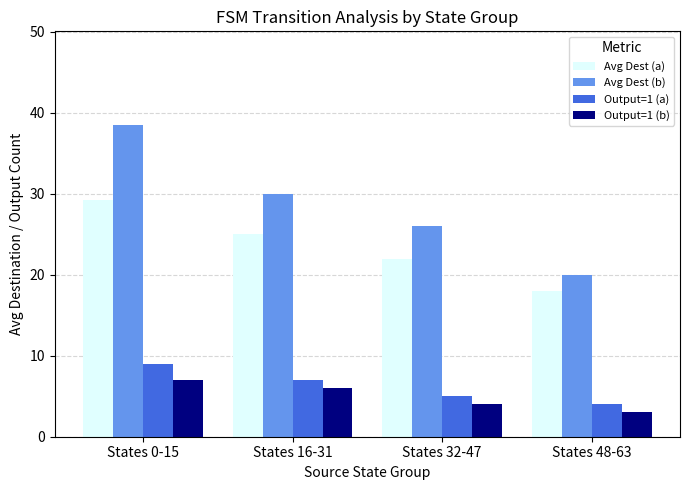

Where is Avg Dest (b) nearest to the value 29?

States 16-31